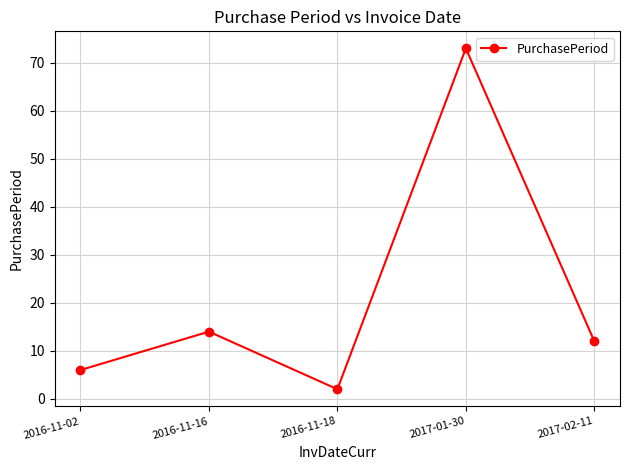

Reading left to right, list all the values displayed in this chart.

2016-11-02=6	2016-11-16=14	2016-11-18=2	2017-01-30=73	2017-02-11=12